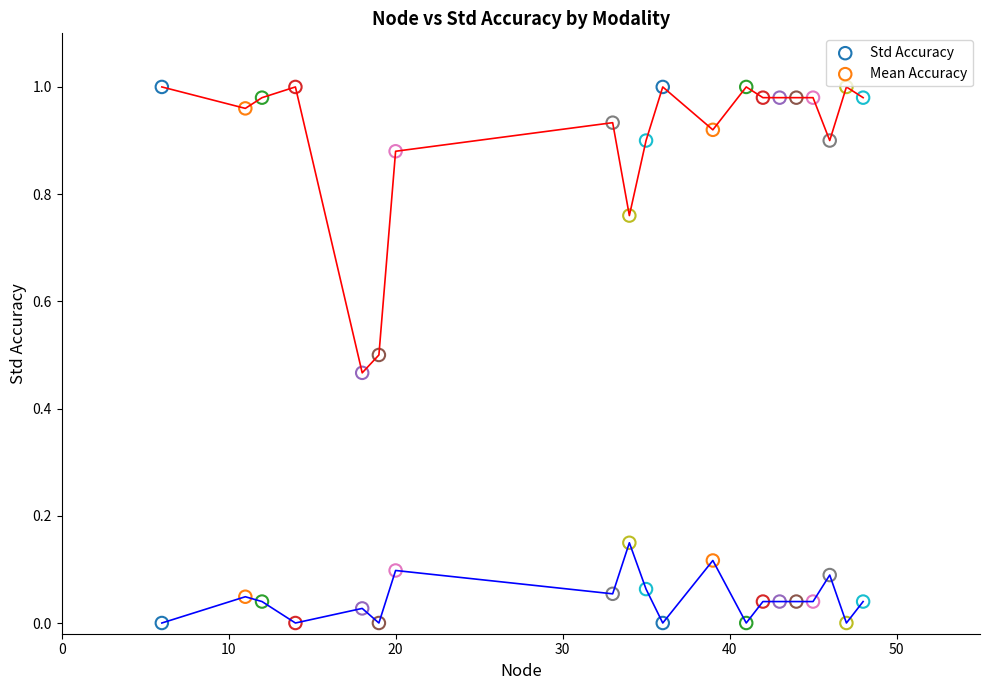

How many lines are shown in the chart?

2